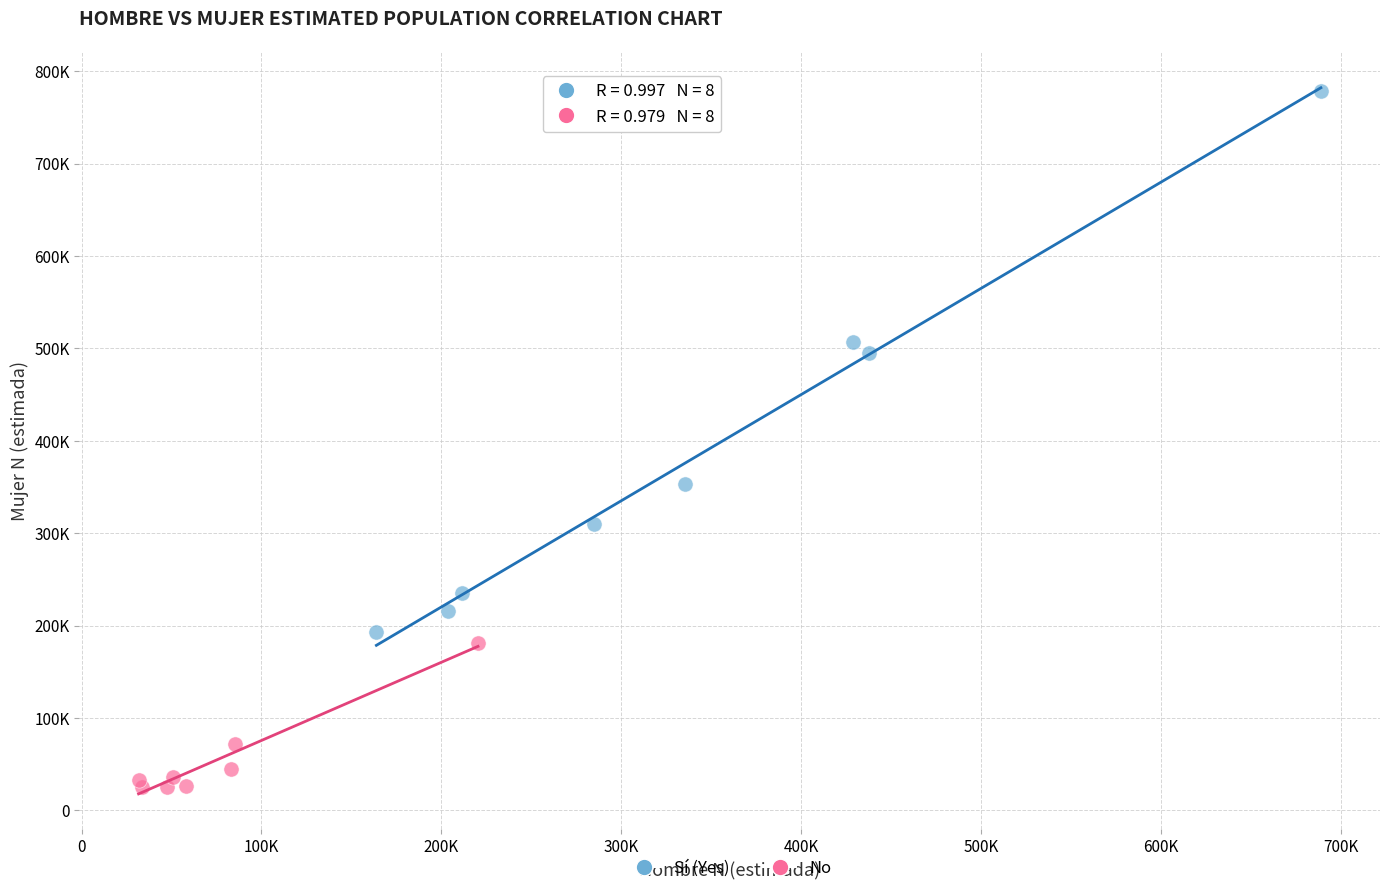

Which series has the largest Y range (max minus min)?

Sí (Yes)